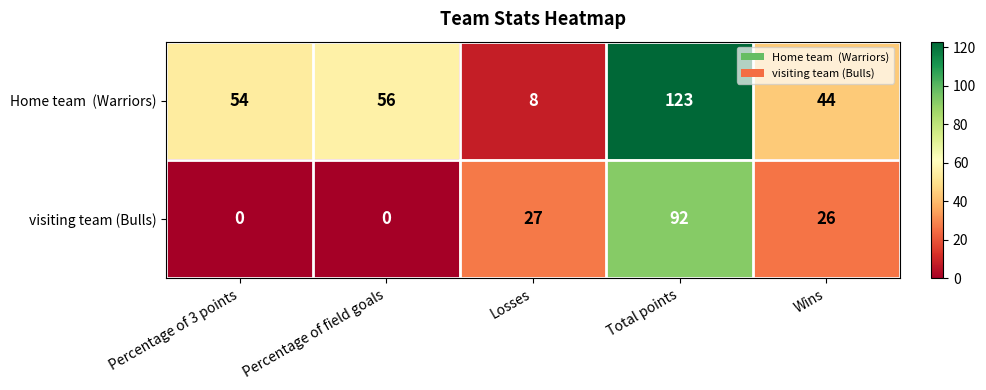

At which category is the sum across all series the highest?

Total points